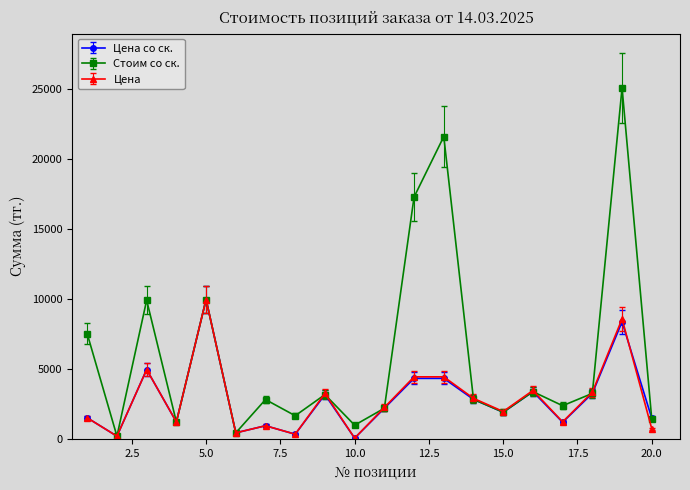

What is the maximum value for Цена со ск.?

9950.0